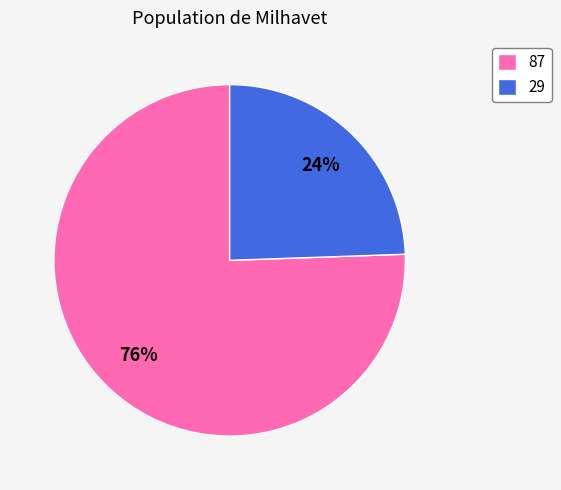

Rank the categories by value from highest to lowest.

87, 29